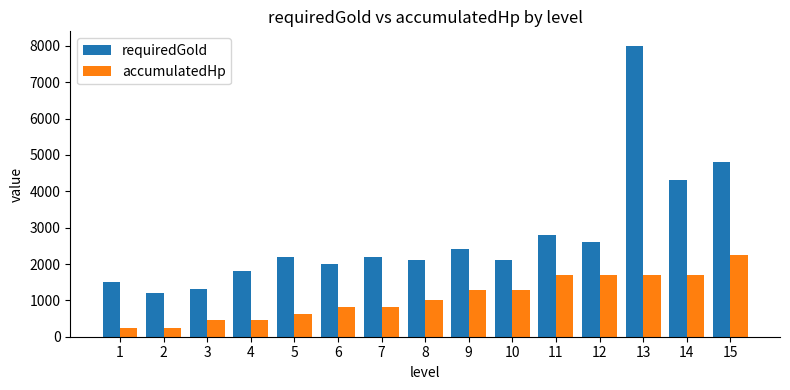

How many bars are there in each group?

2